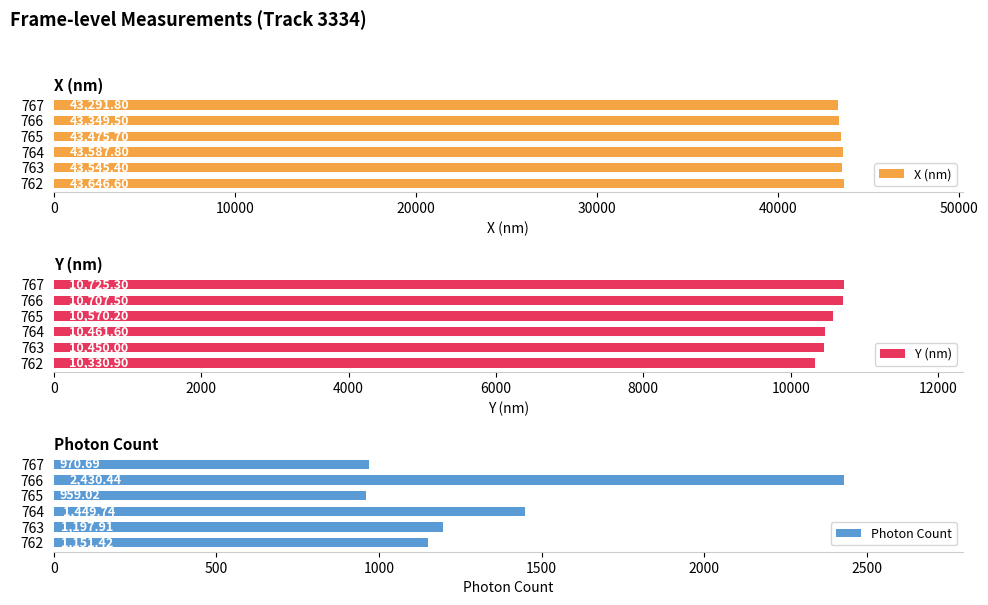

How many distinct data groups are displayed?

3